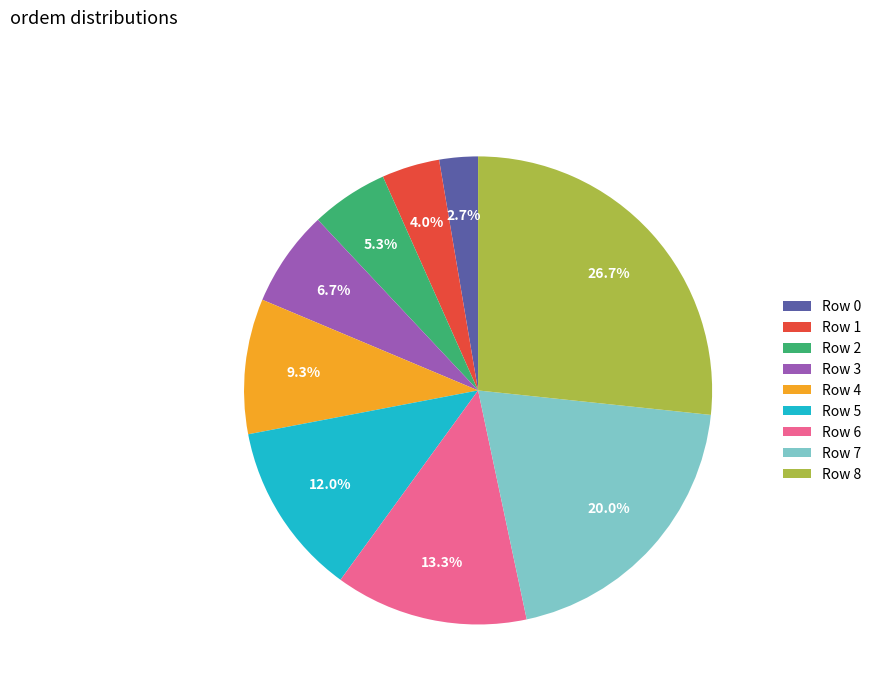

Is there a majority slice in this chart?

No